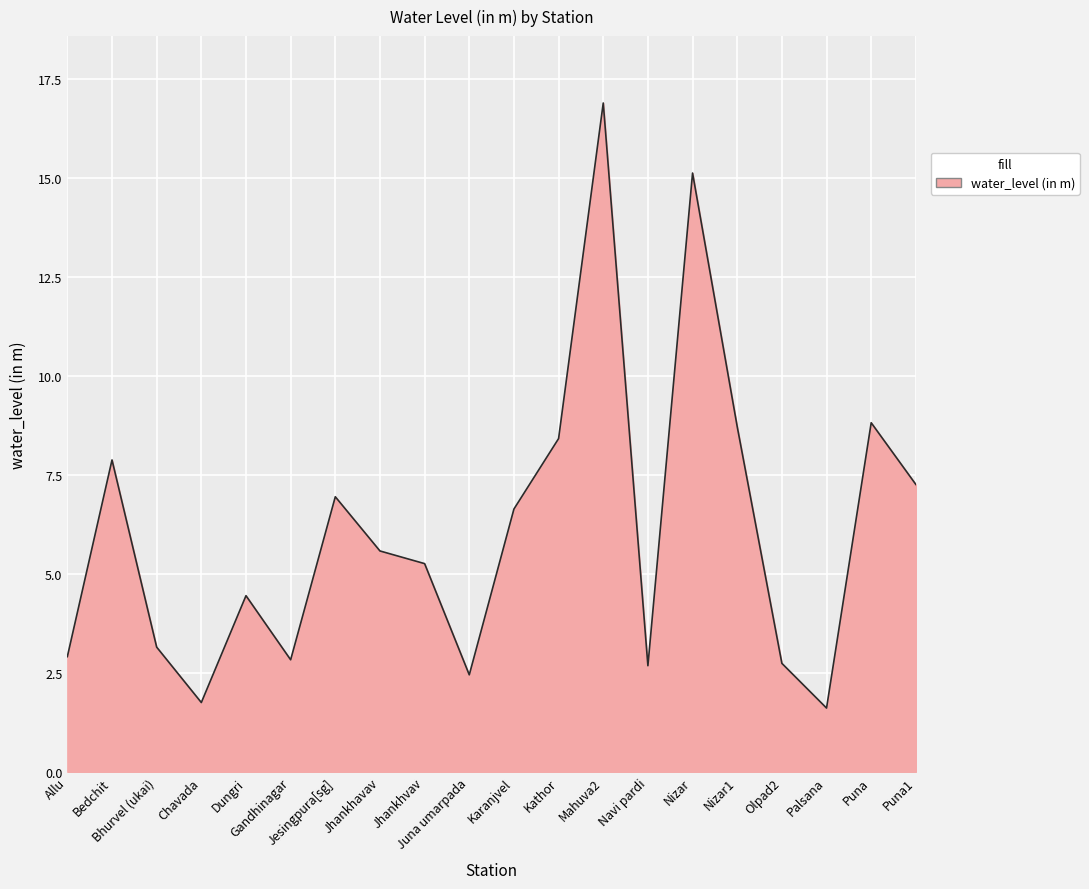

What is the minimum value shown in the chart?

1.6